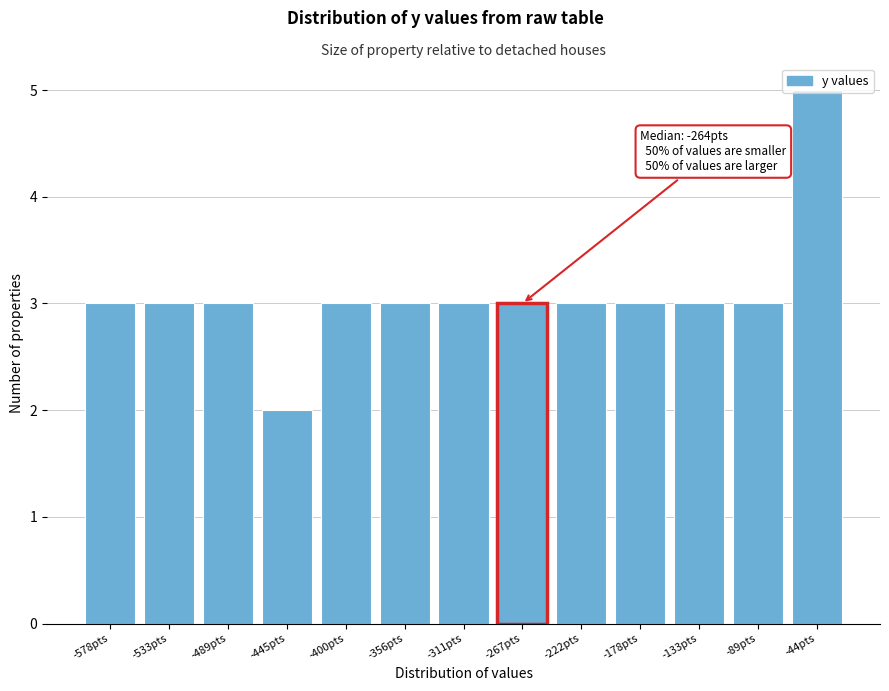

Which label corresponds to the smallest value in the chart?

-445pts